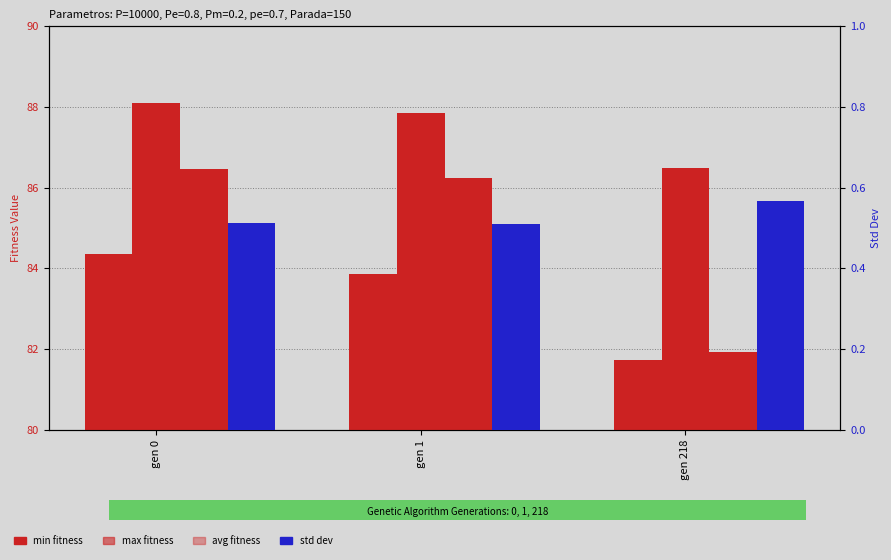

How many distinct data groups are displayed?

4